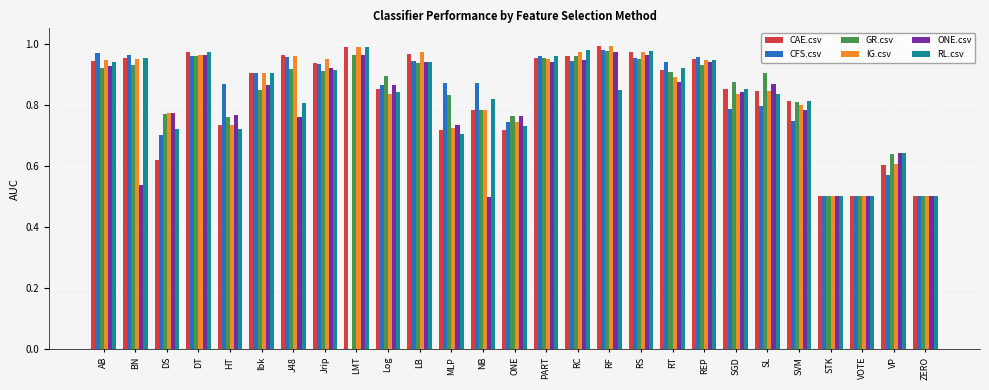

Which series changed the most between J48 and ONE?

CAE.csv